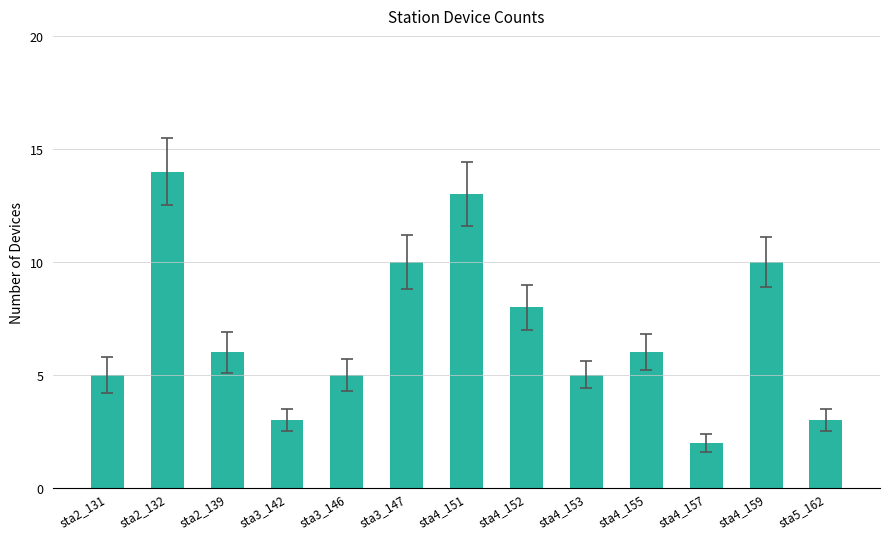

Are the bars grouped side by side (vs. stacked)?

No